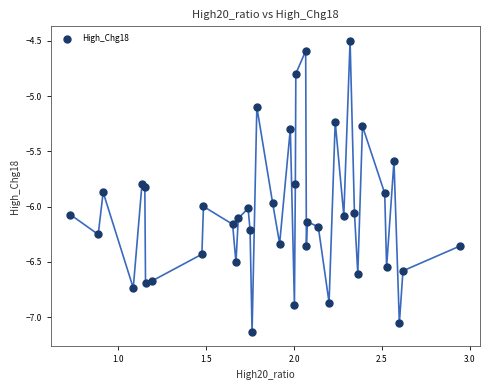

What is the range of X values (max minus min)?

2.2